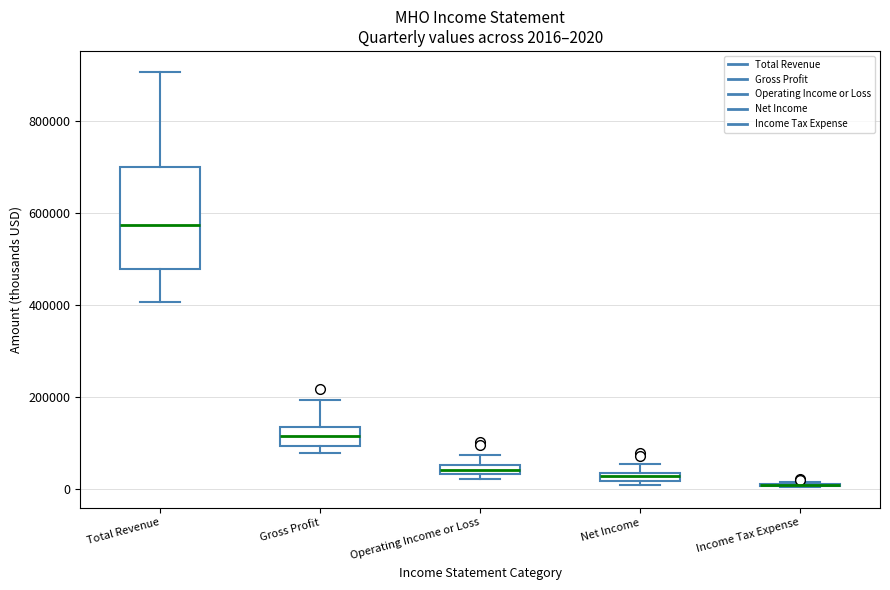

Which box is the tallest, from its lower edge to its upper edge?

Total Revenue